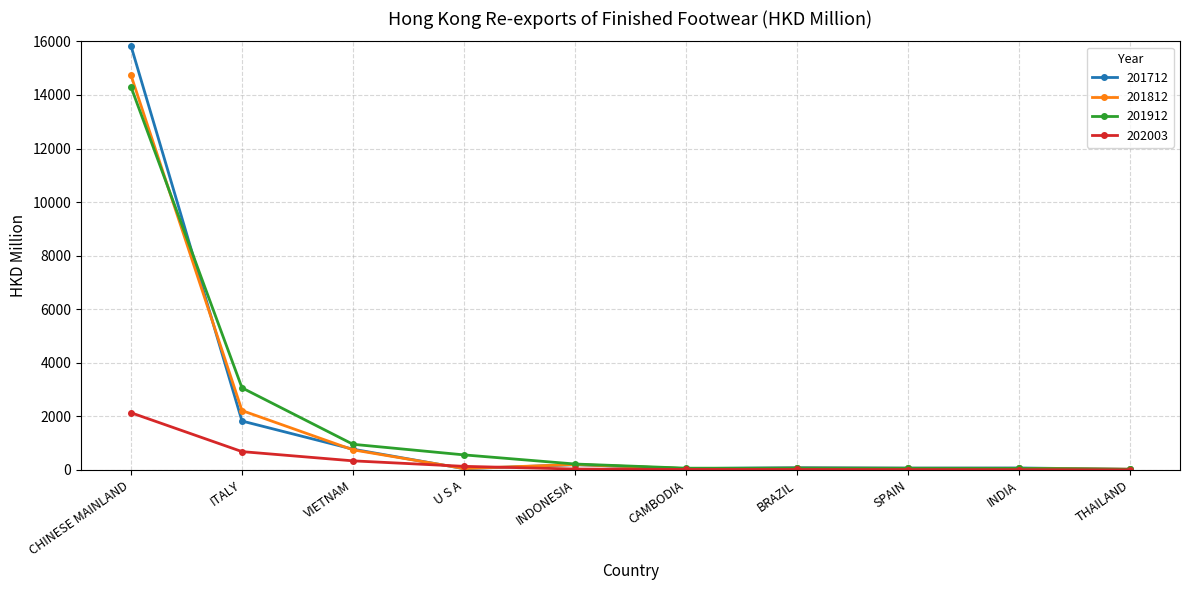

What is the label of the 5th point from the right?

CAMBODIA